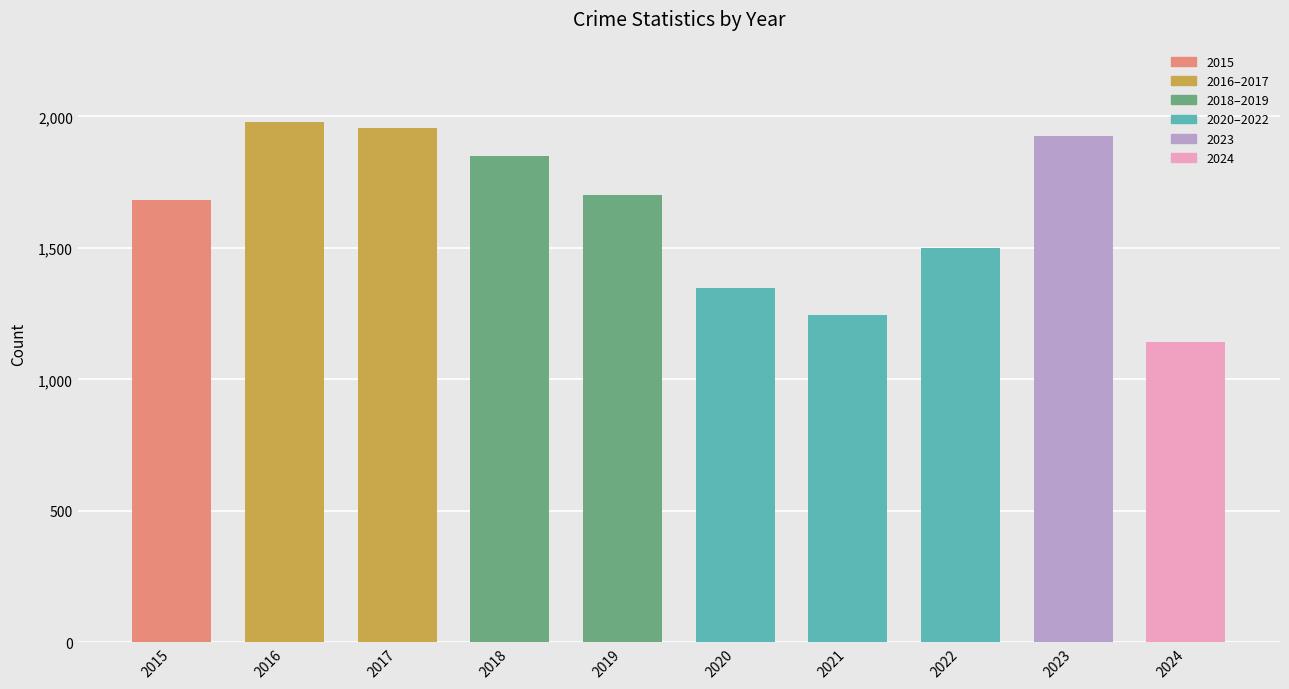

Which category has the highest value across all series?

2016